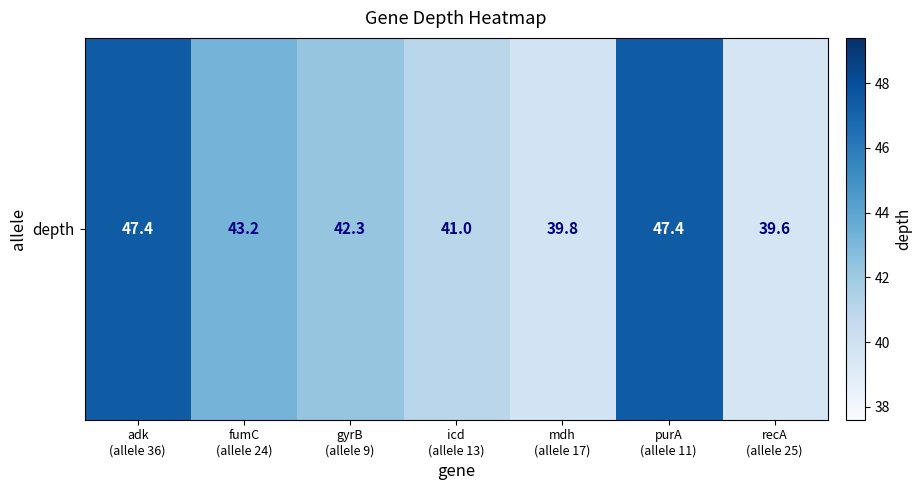

Reading left to right, extract all data points from this chart.

47.4	43.2	42.3	41.0	39.8	47.4	39.6